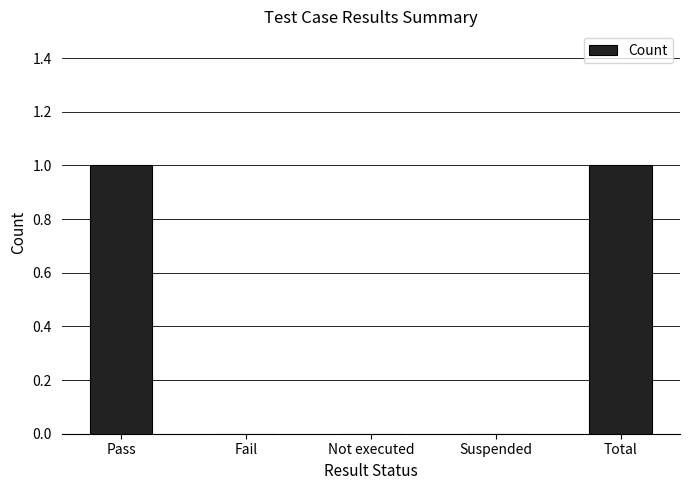

Reading left to right, extract all data points from this chart.

1	0	0	0	1